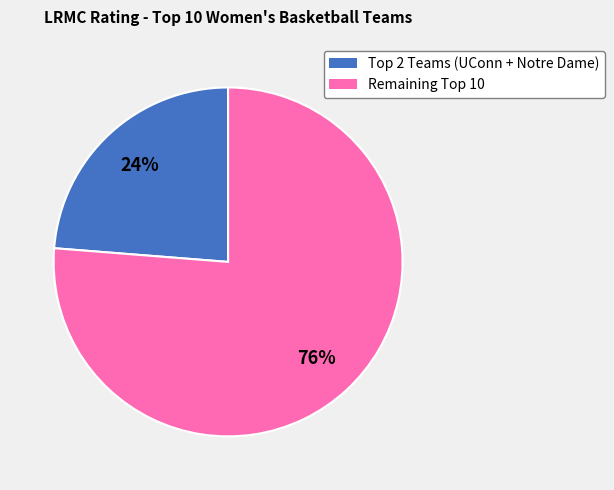

Is there any slice that represents more than half of the pie?

Yes